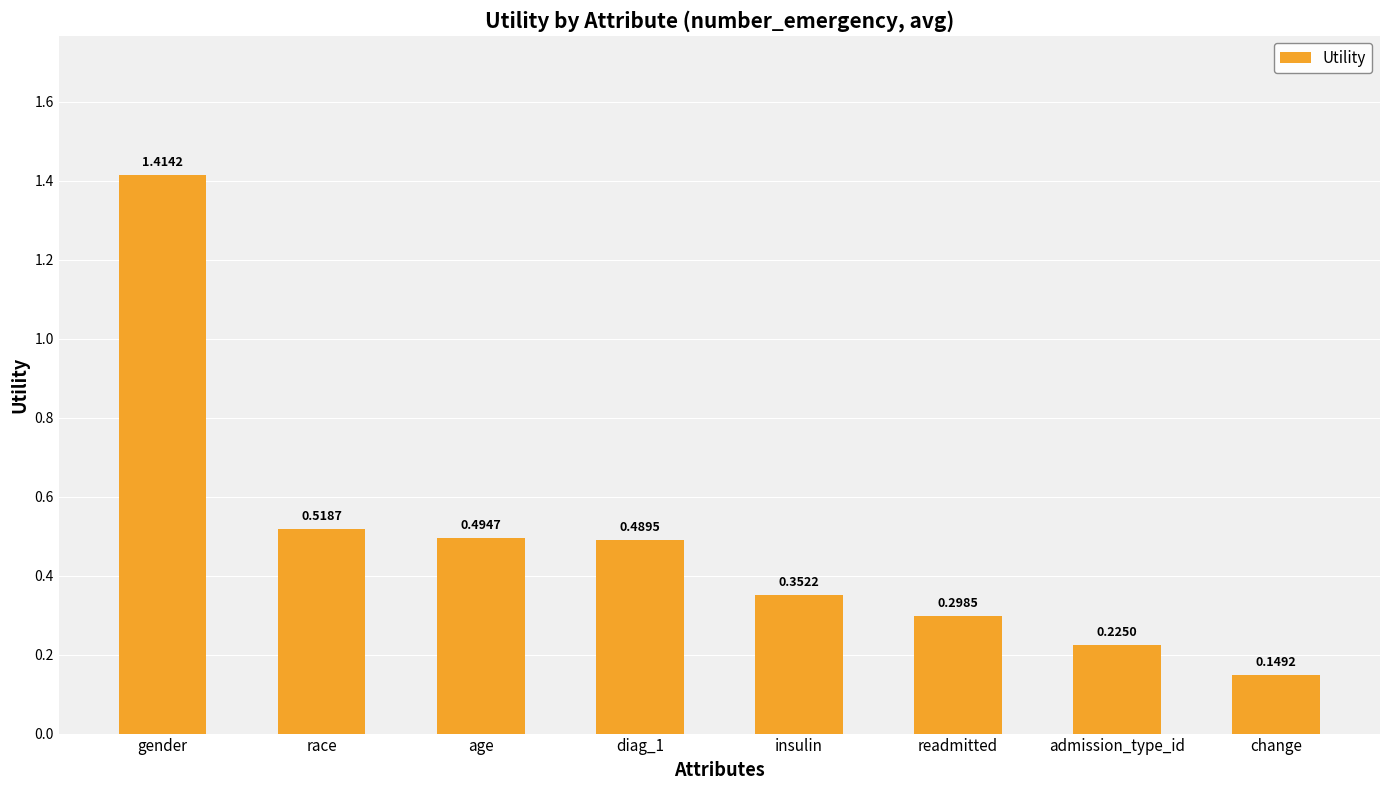

The value at diag_1 is 0.8. True or false?

False